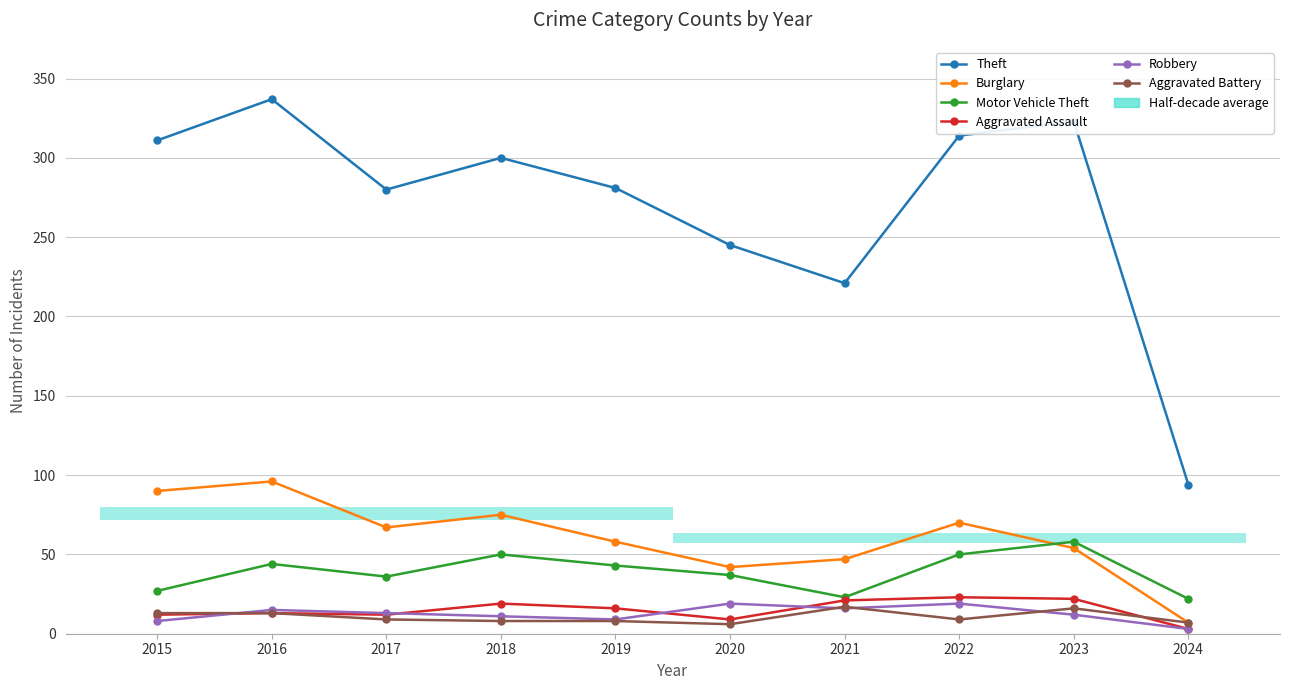

How many data points in Robbery are above 13?

4